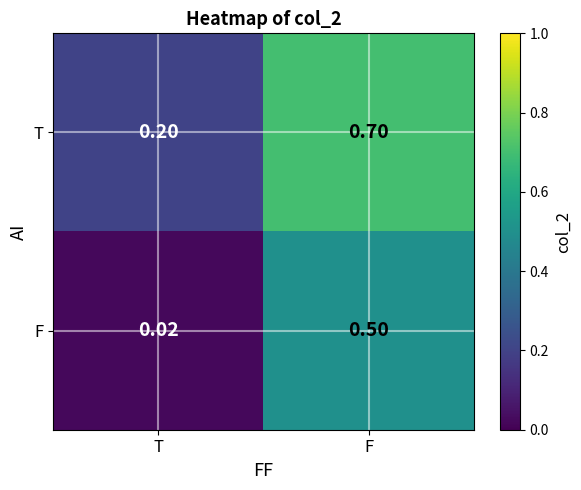

Rank the series at F from lowest to highest value.

F, T